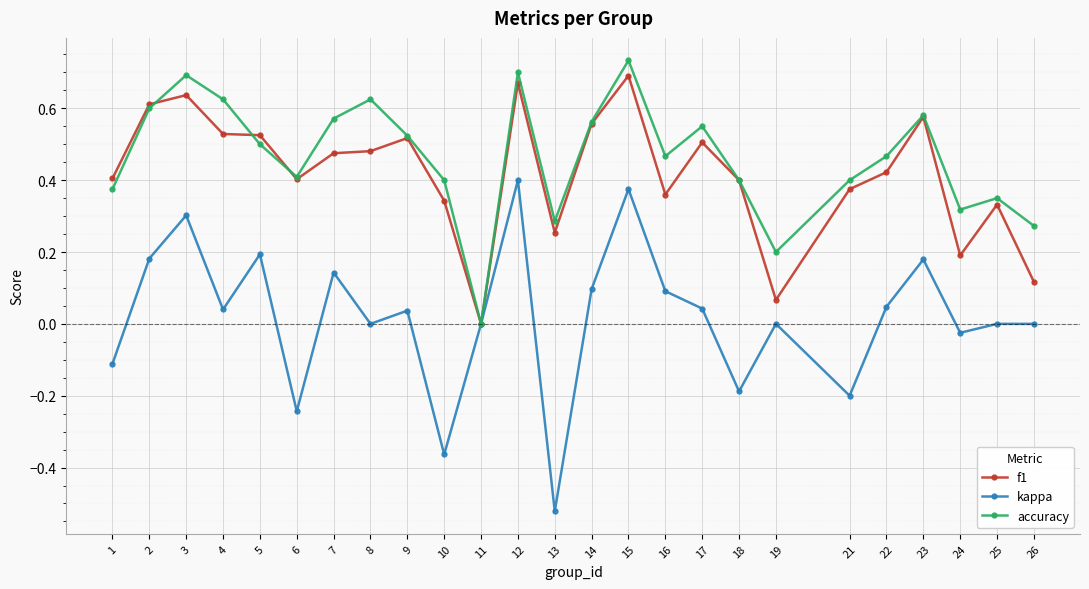

How many data points in accuracy are above 0?

24